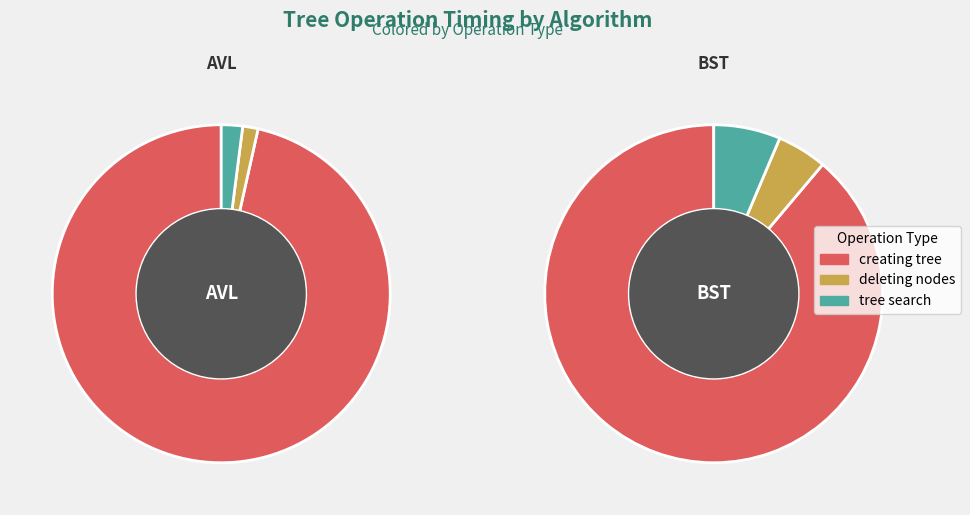

Do AVL and BST together represent more than half of the pie?

Yes